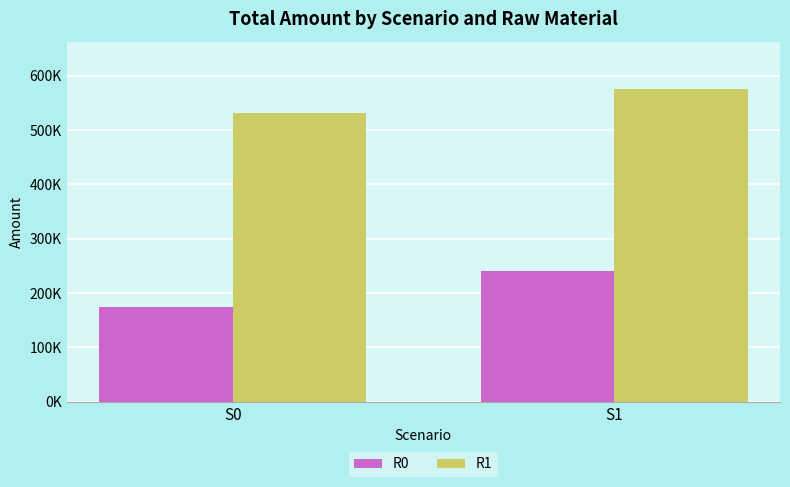

What are all the series names shown in the legend?

R0, R1